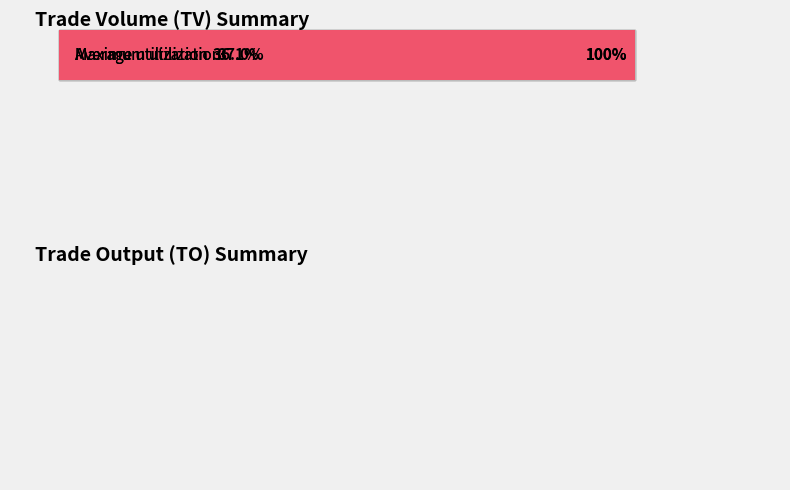

What are all the series names shown in the legend?

TV, TO